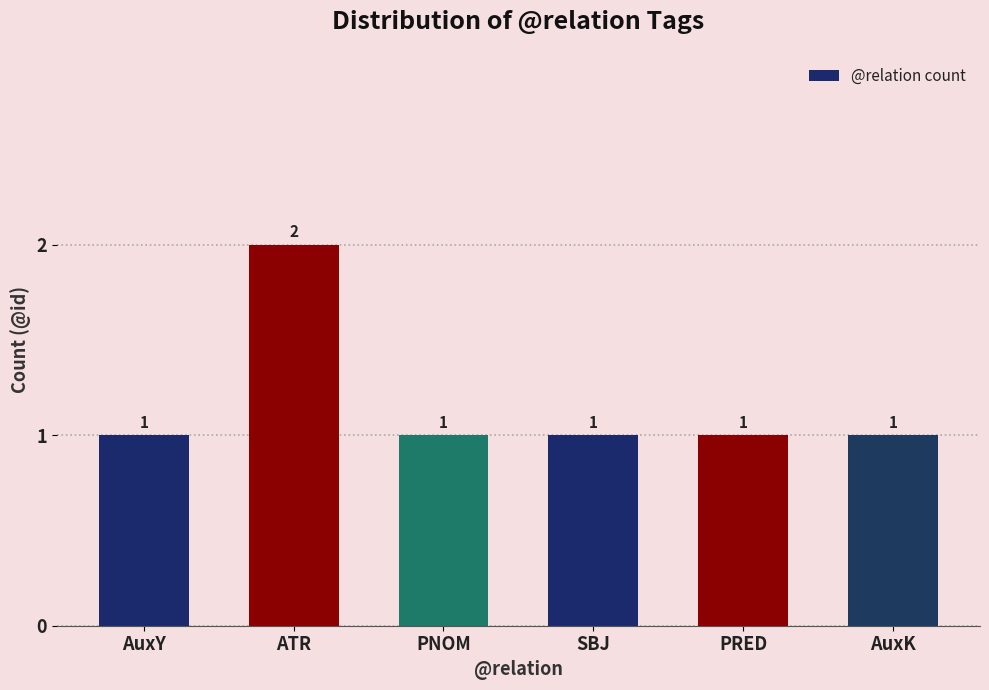

Are the bars horizontal?

No